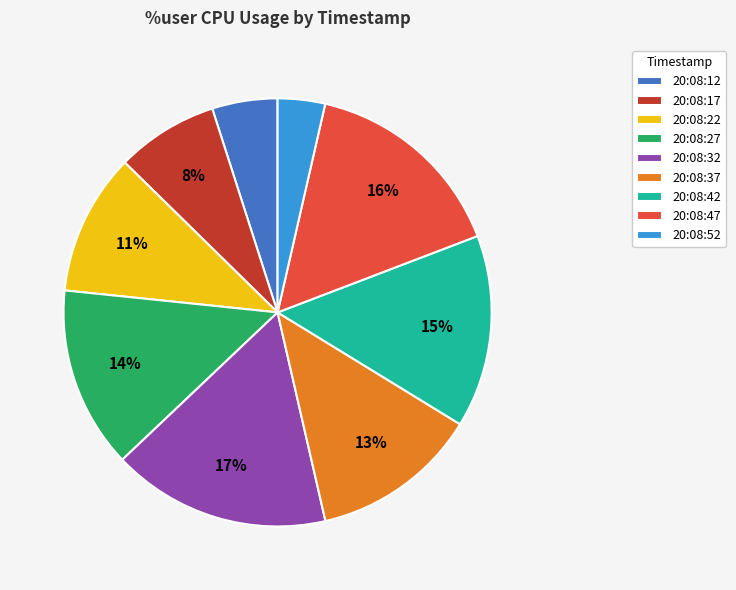

What is the largest slice in the pie chart?

20:08:32